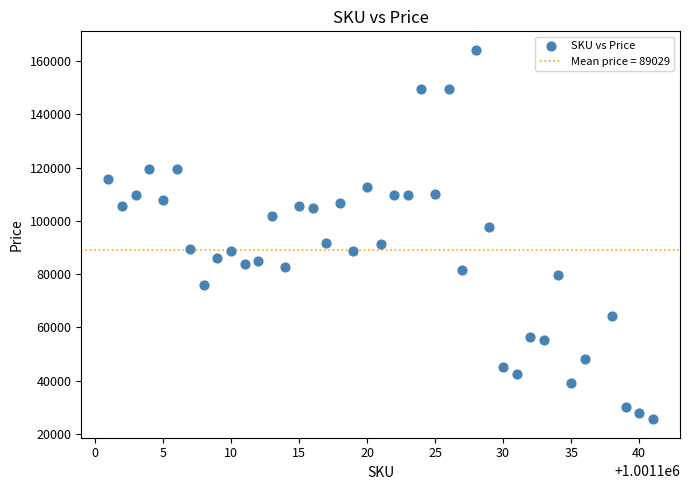

What is the range of Y values (max minus min)?

138769